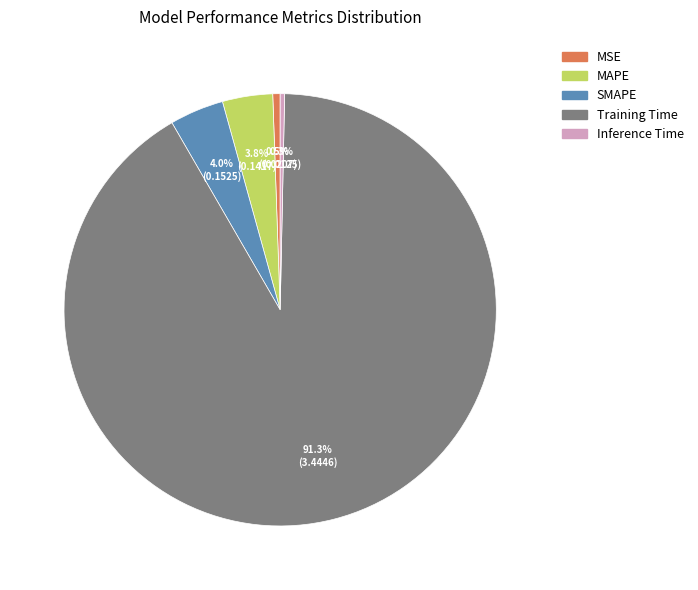

To the nearest percent, what portion does Training Time represent?

91%